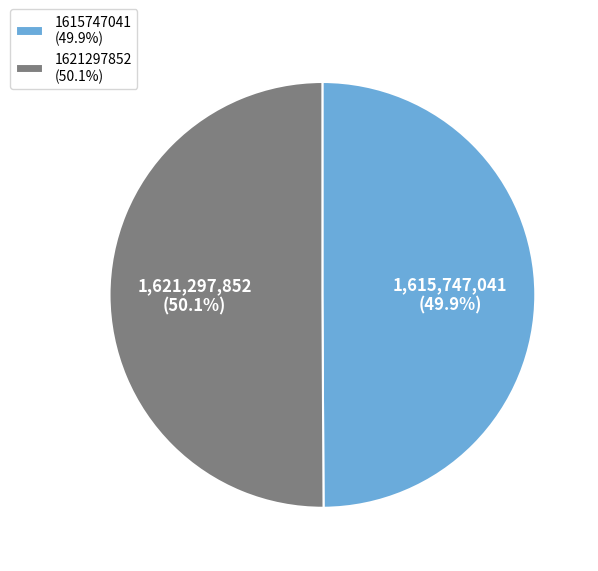

Approximately how many times larger is the value at 1621297852 (50.1%) compared to 1615747041 (49.9%)?

1.0